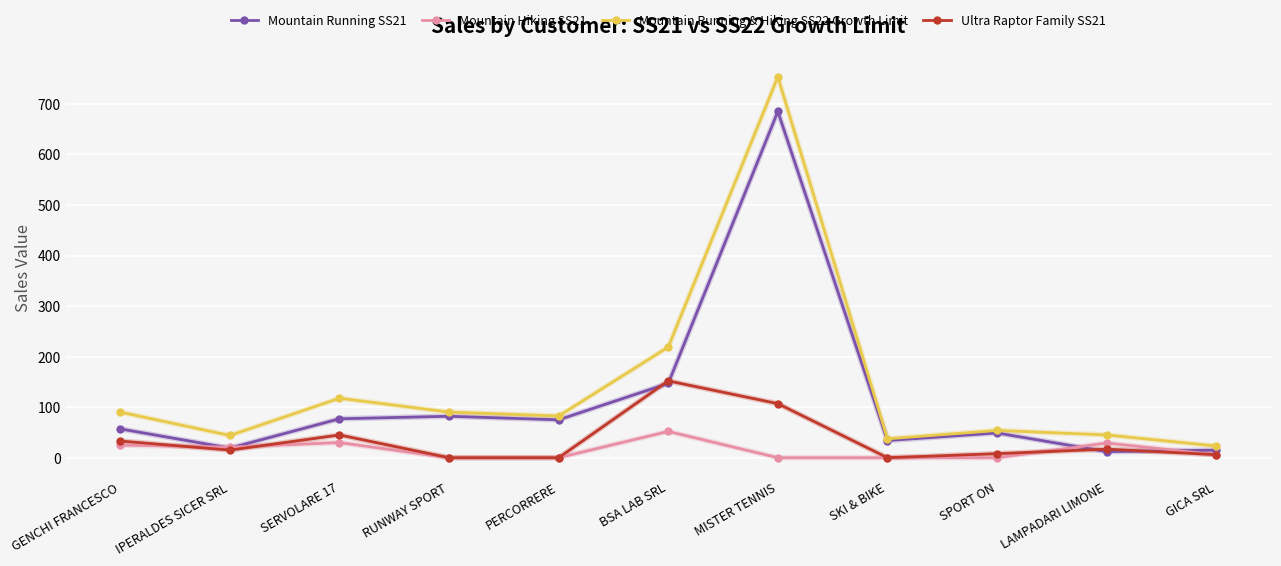

What are all the series names shown in the legend?

Mountain Running SS21, Mountain Hiking SS21, Mountain Running & Hiking SS22 Growth Limit, Ultra Raptor Family SS21